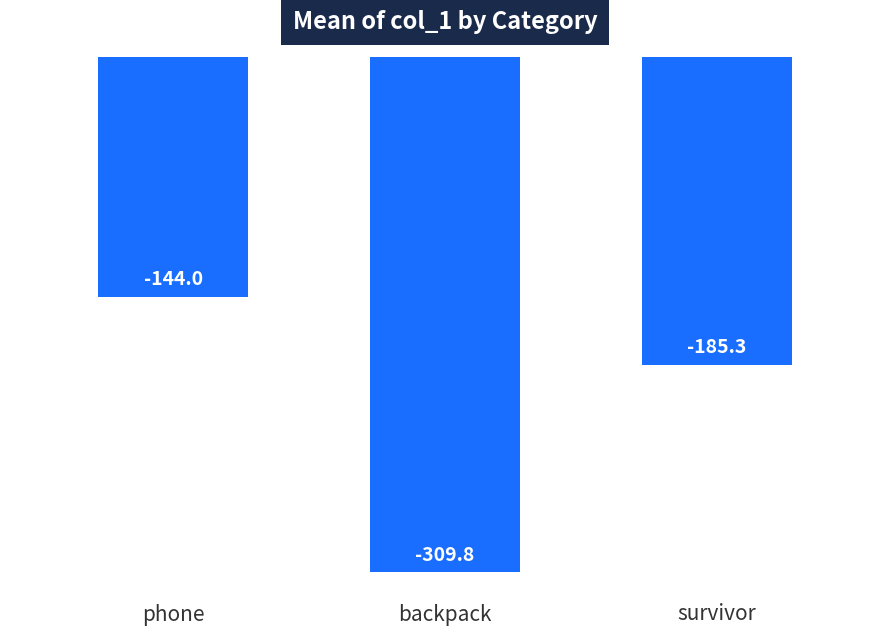

Count the number of data series in this chart.

1